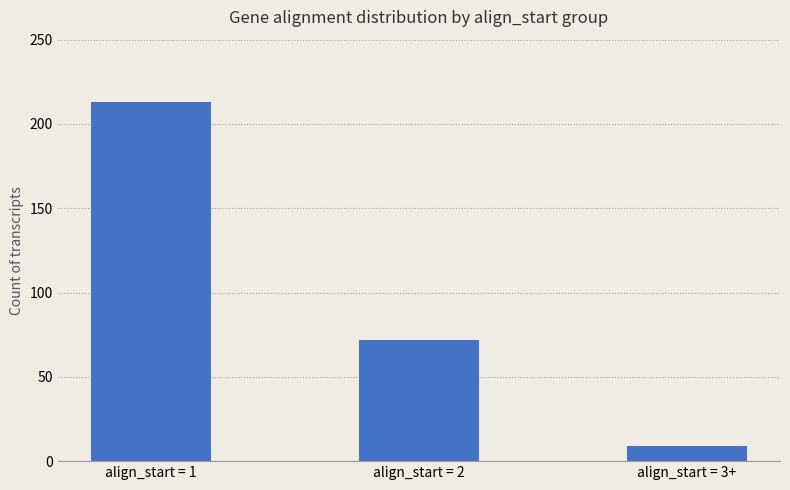

Are the bars horizontal?

No